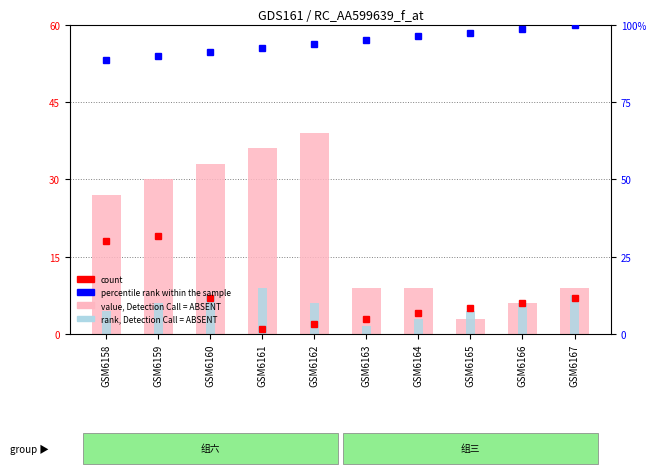

Rank the categories by percentile rank within the sample value from highest to lowest.

GSM6167, GSM6166, GSM6165, GSM6164, GSM6163, GSM6162, GSM6161, GSM6160, GSM6159, GSM6158